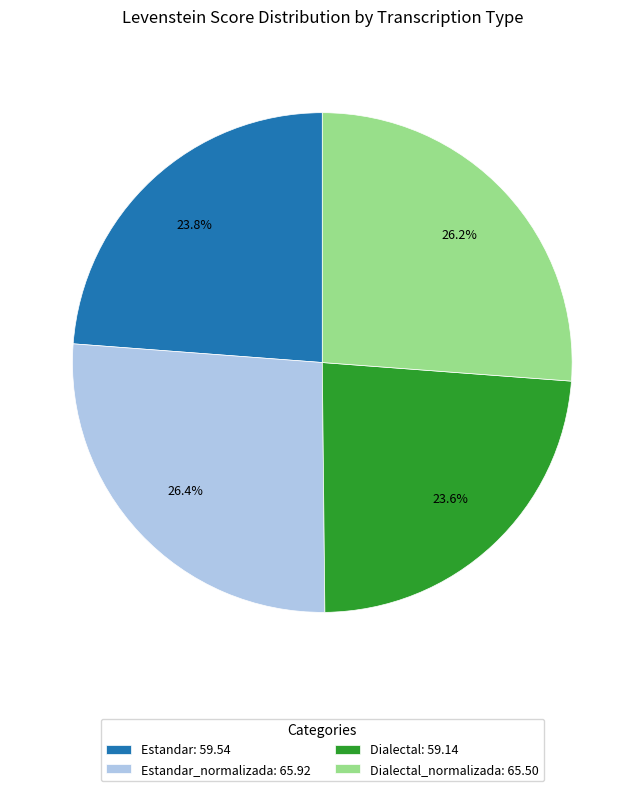

Combined, what portion of the pie is Dialectal_normalizada: 65.50 and Estandar: 59.54?

50.0%